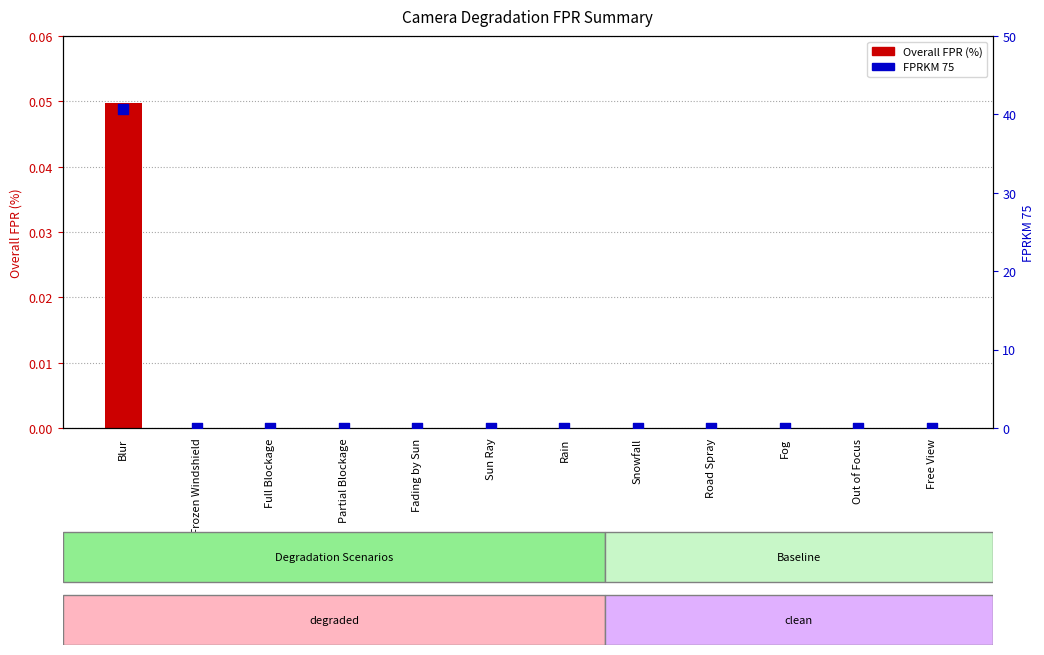

What are all the series names shown in the legend?

Overall FPR (percentage), FPRKM 75